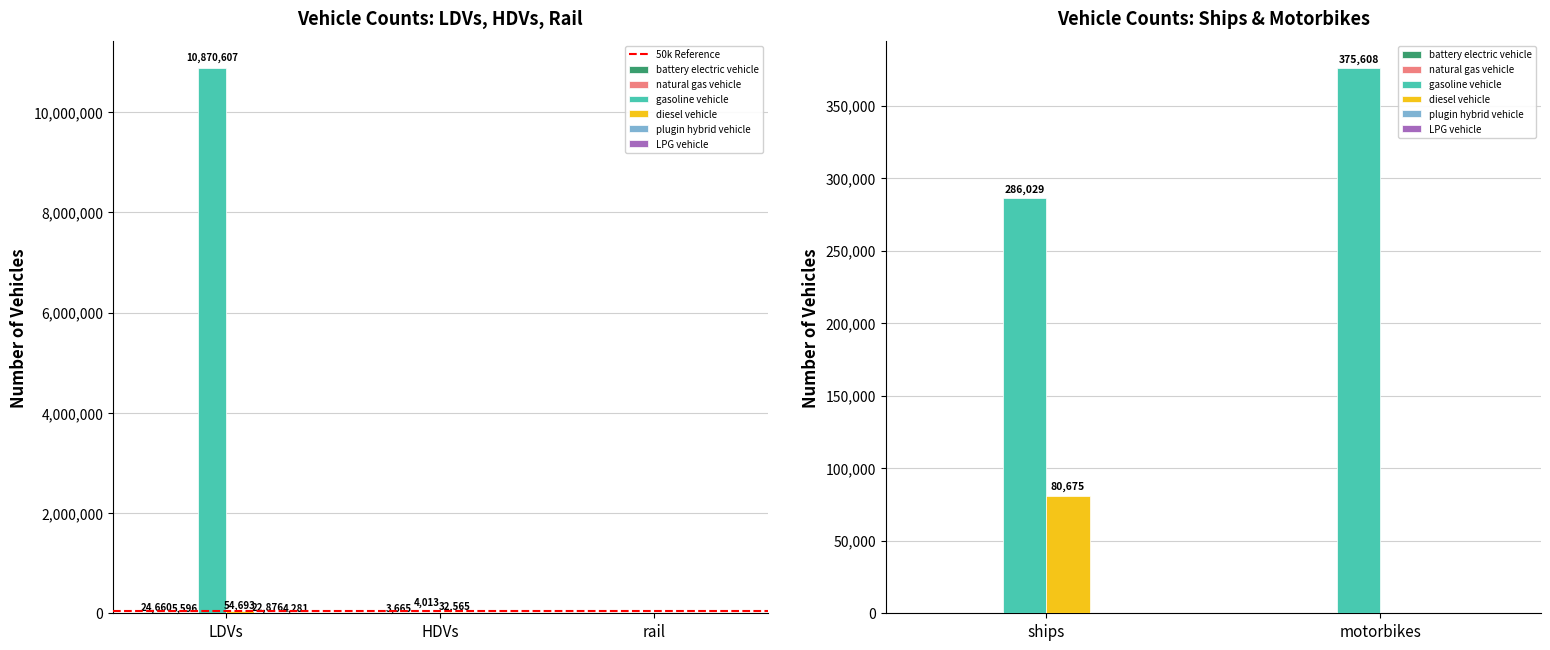

Reading right to left, extract all data points from this chart.

battery electric vehicle: 0.0	0.0	620.9	12.0	24660.0
natural gas vehicle: 0.0	0.0	0.0	3665.0	5596.0
gasoline vehicle: 375608.0	286029.1	0.0	4013.0	10870607.0
diesel vehicle: 0.0	80674.9	196.1	32565.0	54693.0
plugin hybrid vehicle: 0.0	0.0	0.0	0.0	22876.0
LPG vehicle: 0.0	0.0	0.0	269.0	4281.0